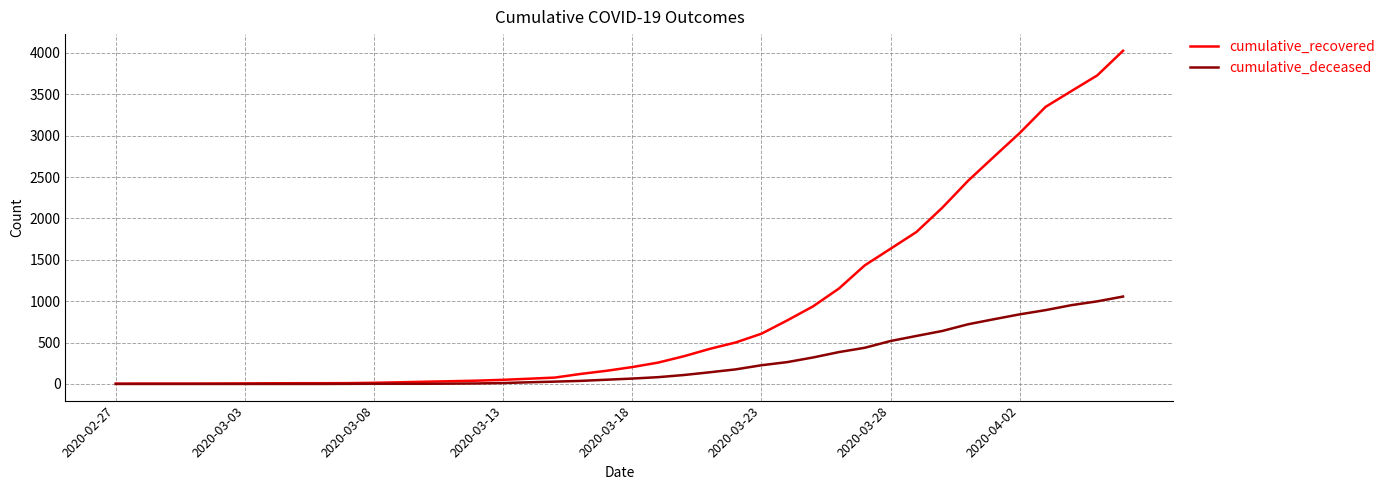

Does the chart display data point markers on the line(s)?

No